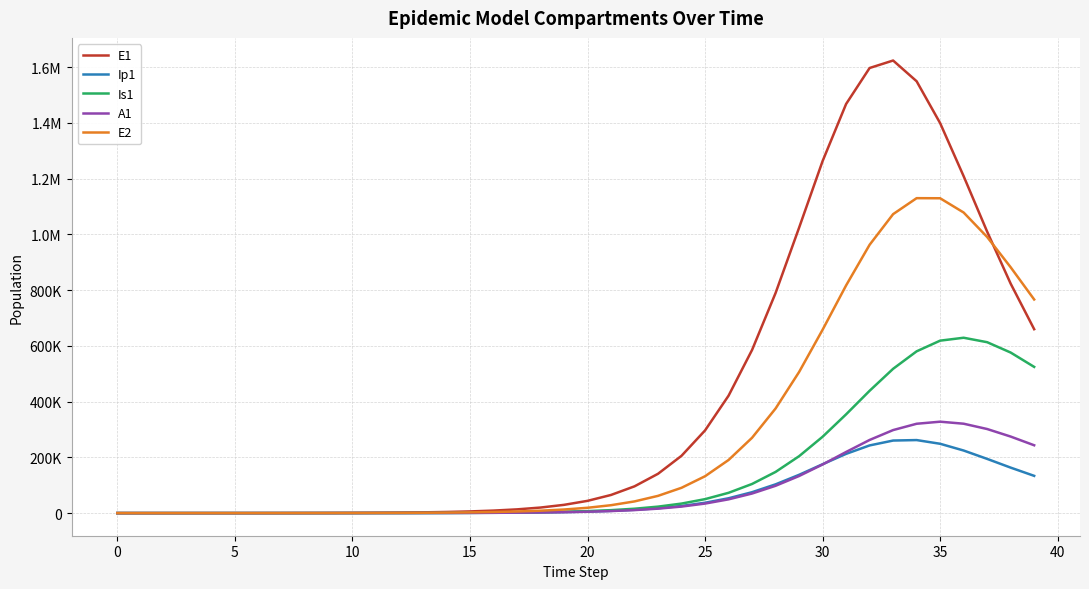

Rank the series by their maximum value, from highest to lowest.

E1, E2, Is1, A1, Ip1